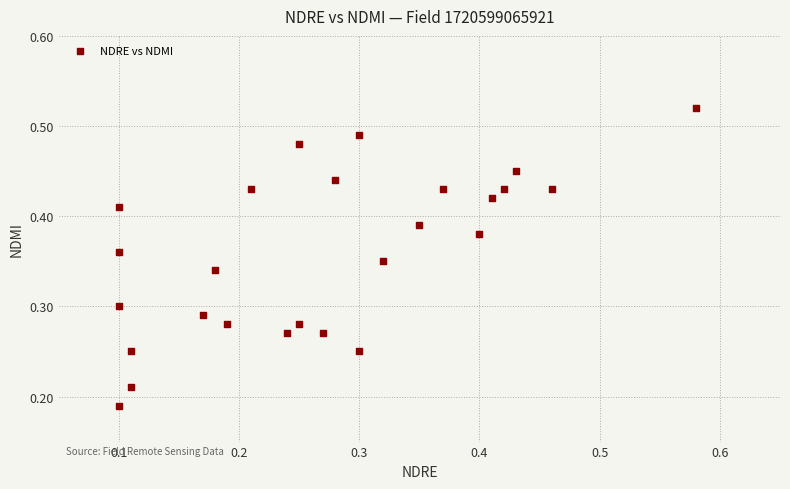

How many data points are displayed?

26